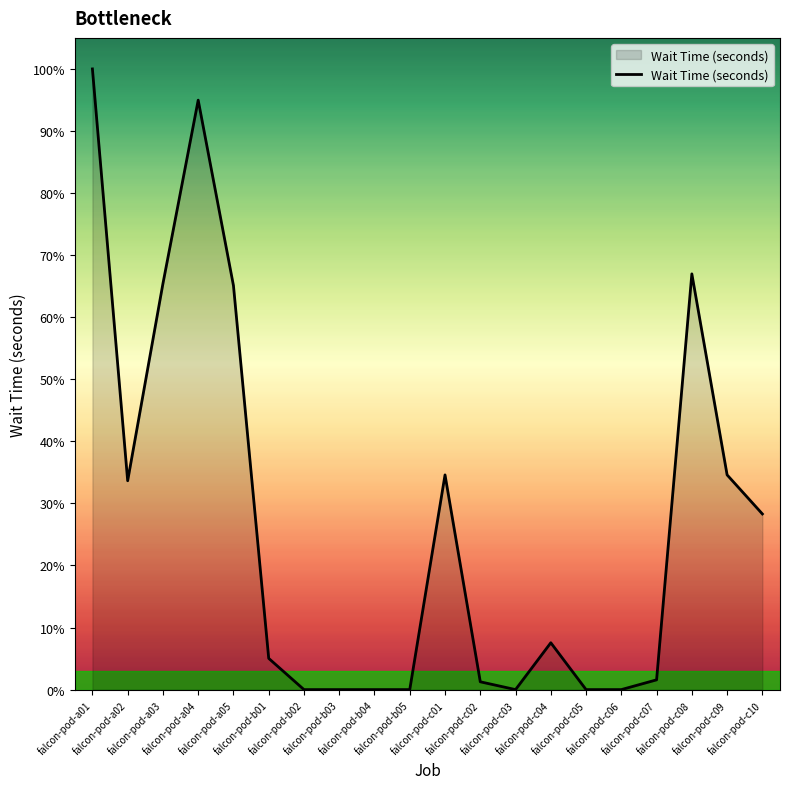

Does the chart have visible grid lines?

No